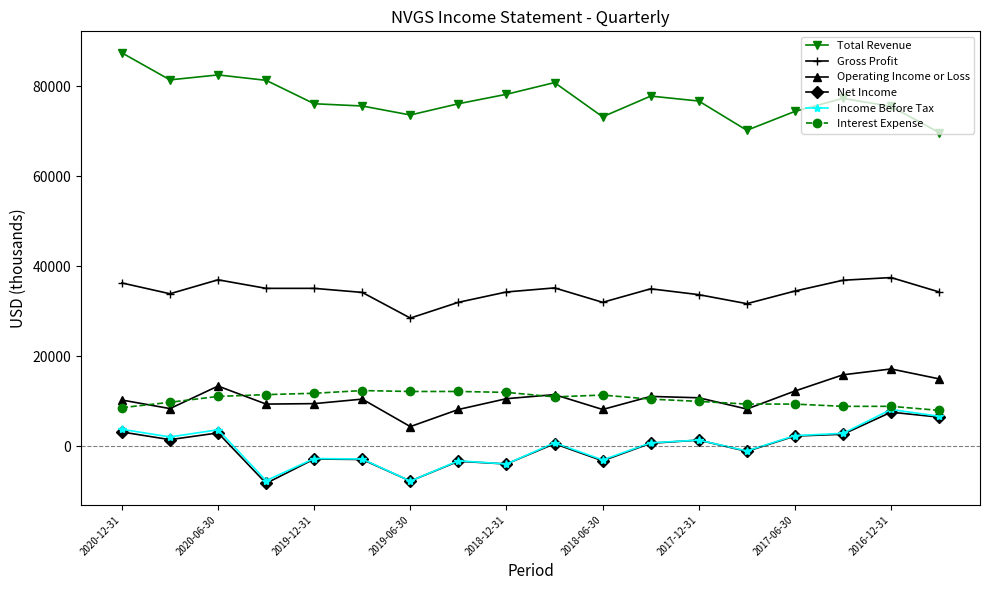

What is the lowest value of the Gross Profit series?

28500